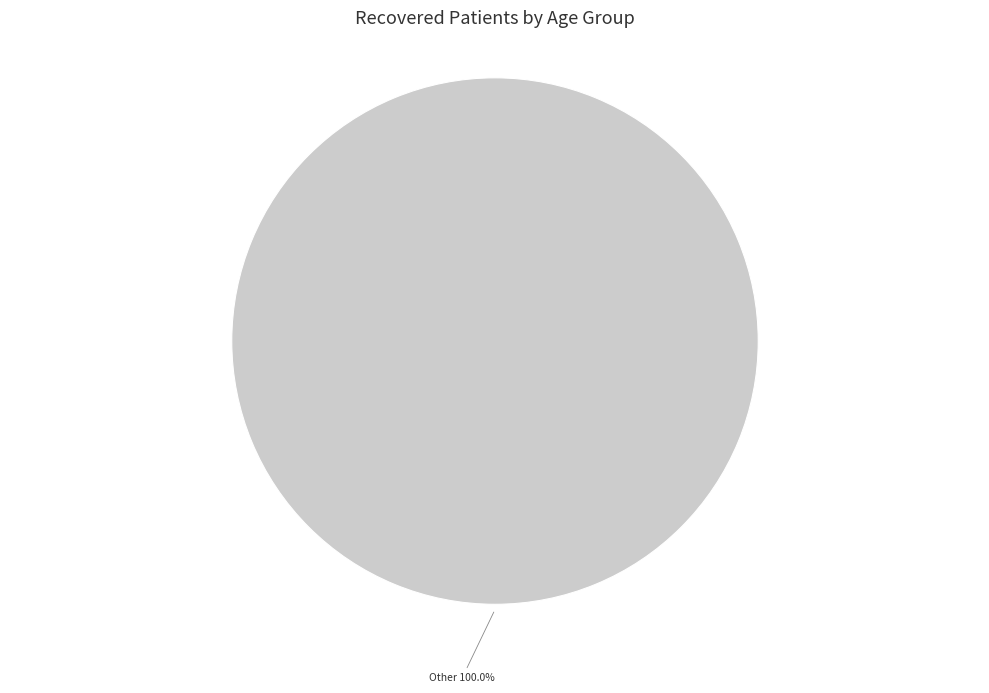

Does any single category account for the majority?

Yes